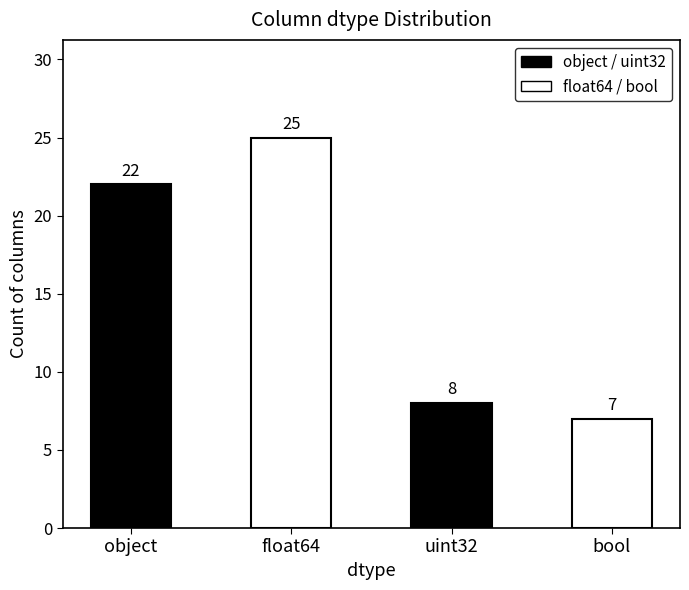

Does the chart contain stacked bars?

No